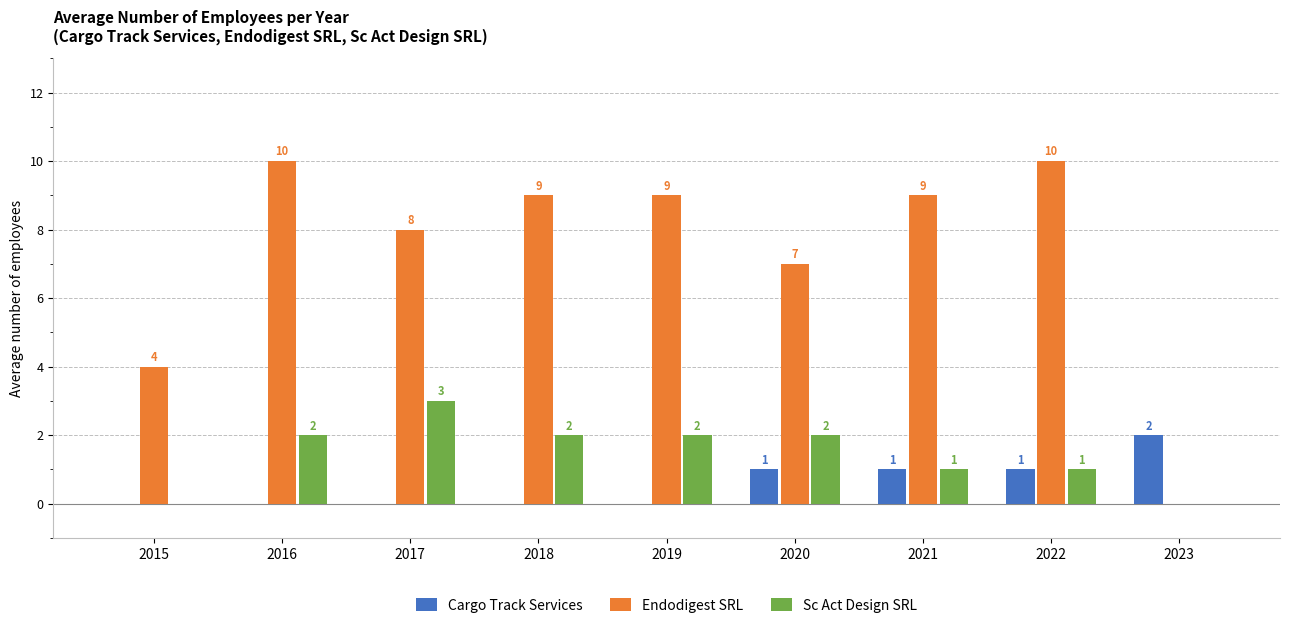

What is the sum of the Endodigest SRL values at 2015 and 2023?

4